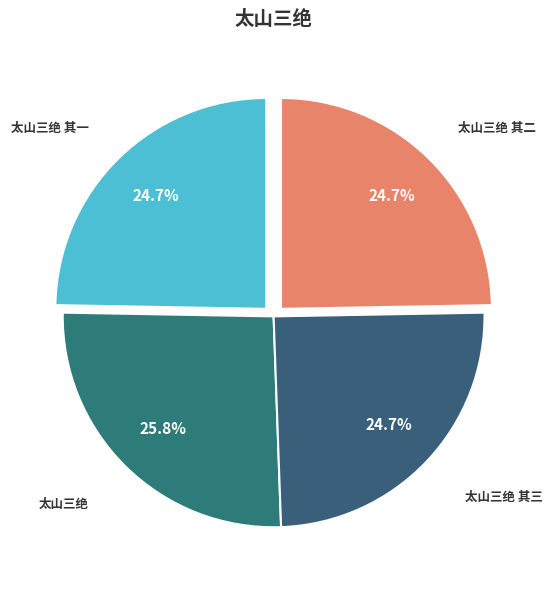

What percentage is the 太山三绝 其三 slice, to the nearest percent?

25%